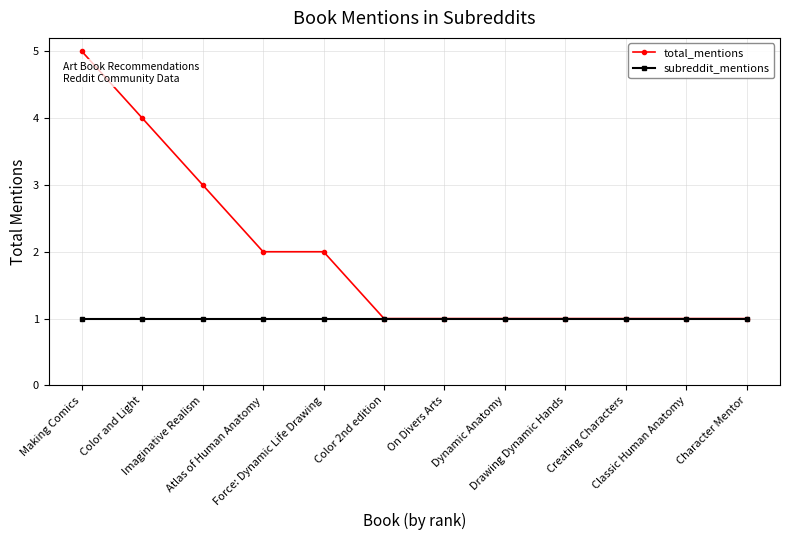

What are all the series names shown in the legend?

total_mentions, subreddit_mentions